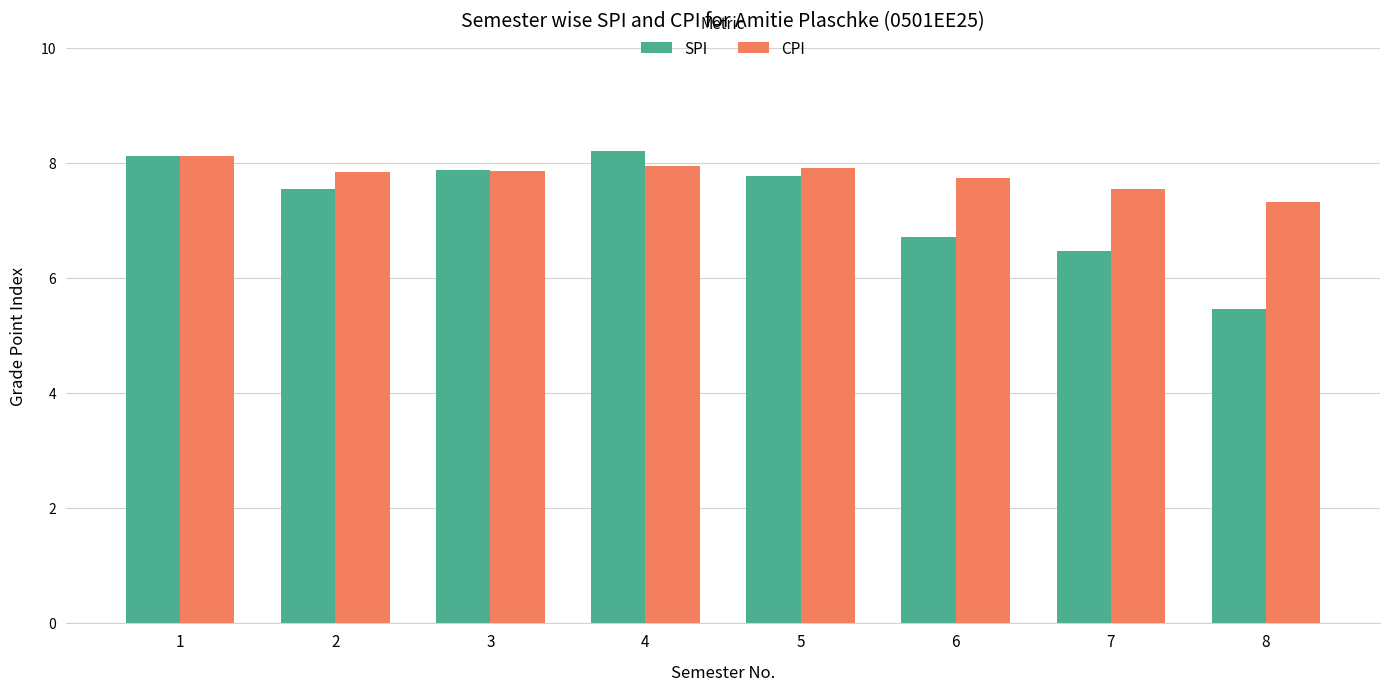

Which series has the widest spread of values?

SPI